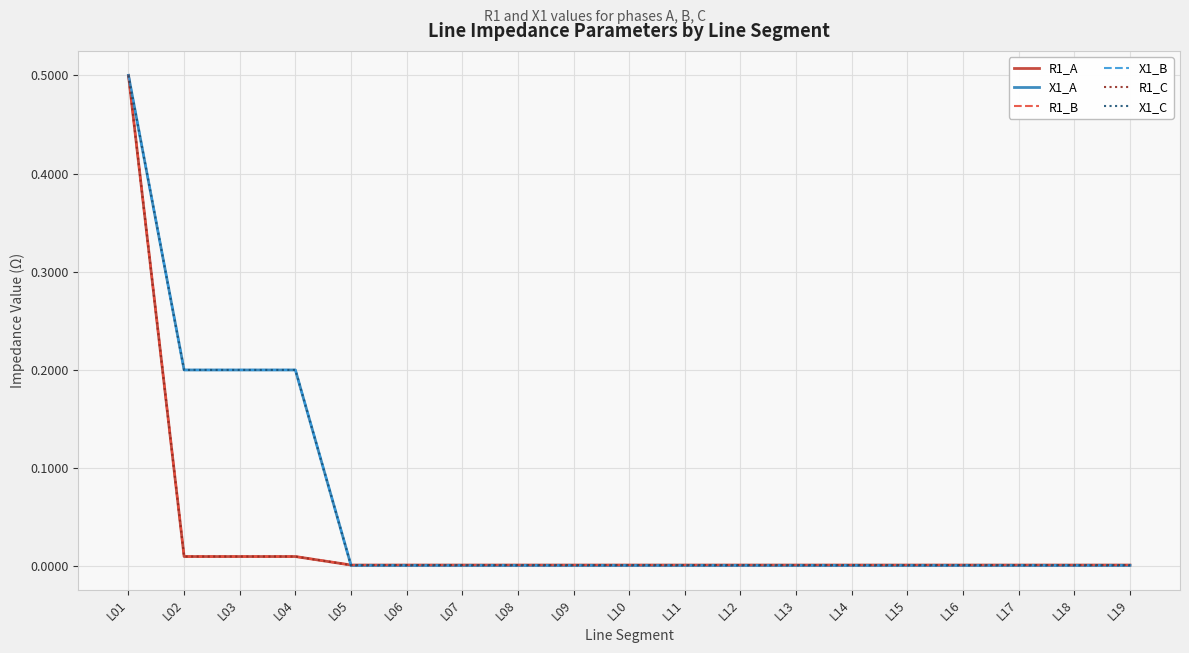

The value of R1_A at L13 is 0.0. True or false?

True